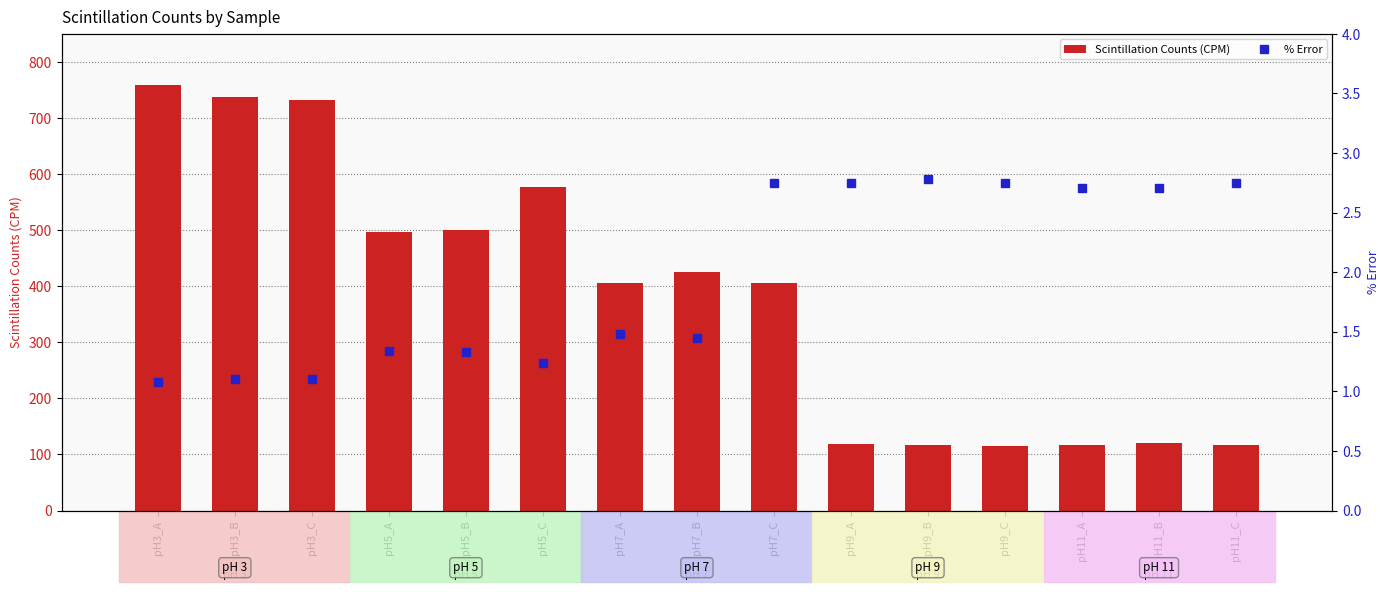

What is the highest value of the % Error series?

2.8